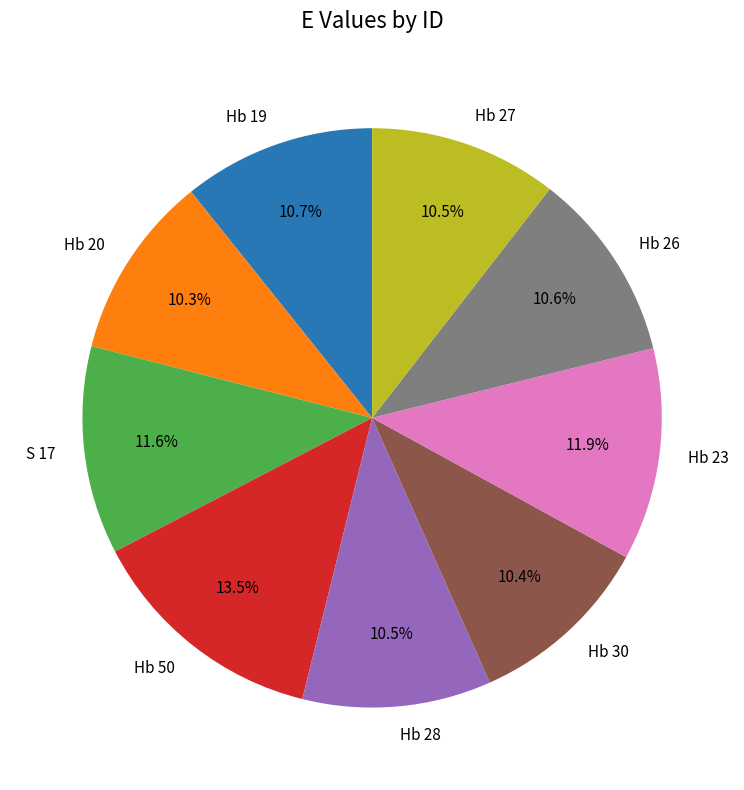

What is the ratio of the value at Hb 30 to the value at Hb 50?

0.8